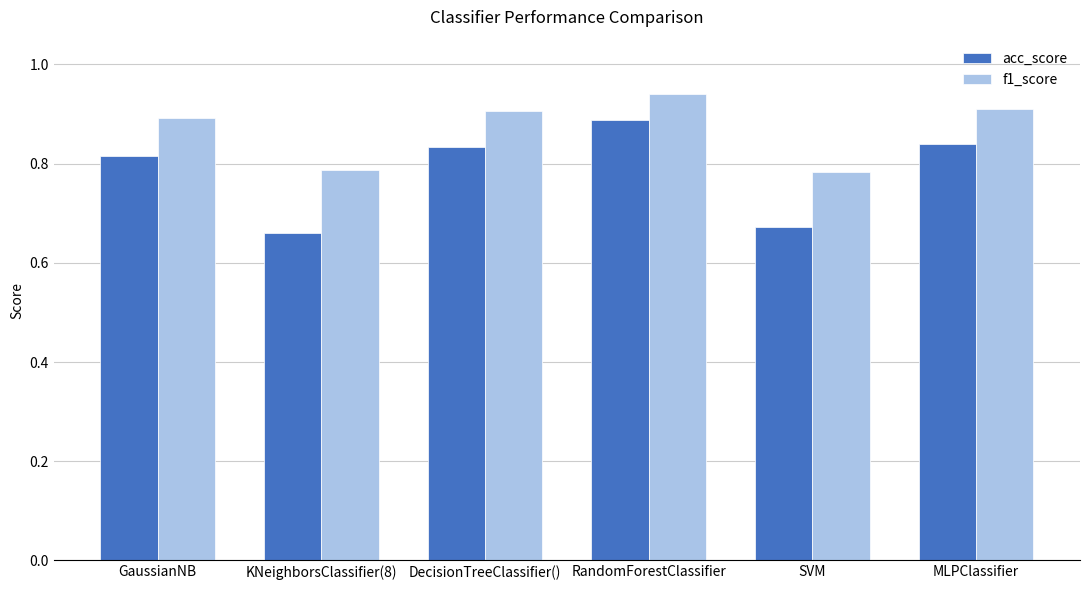

How many groups of bars are there?

6